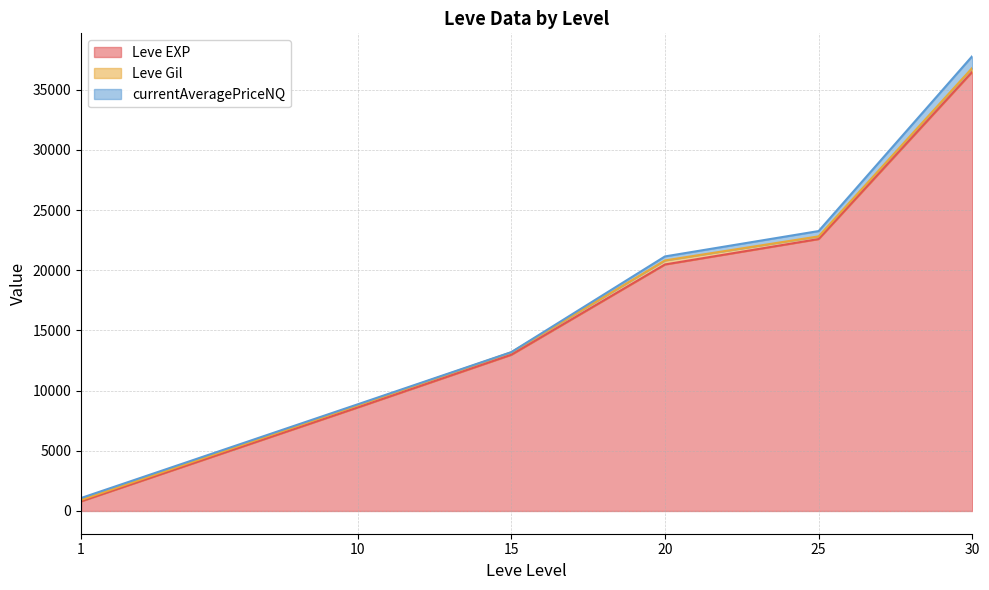

At which category is the sum across all series the highest?

30